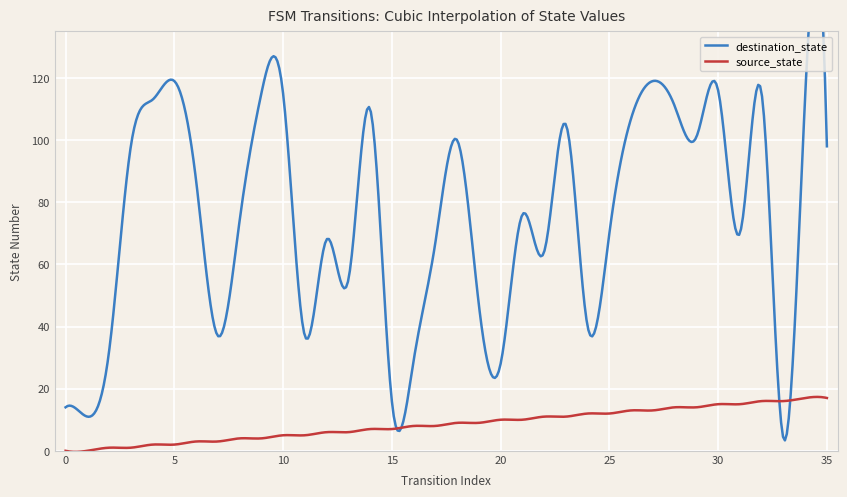

Between which two adjacent categories do source_state and destination_state first intersect?

32 and 33